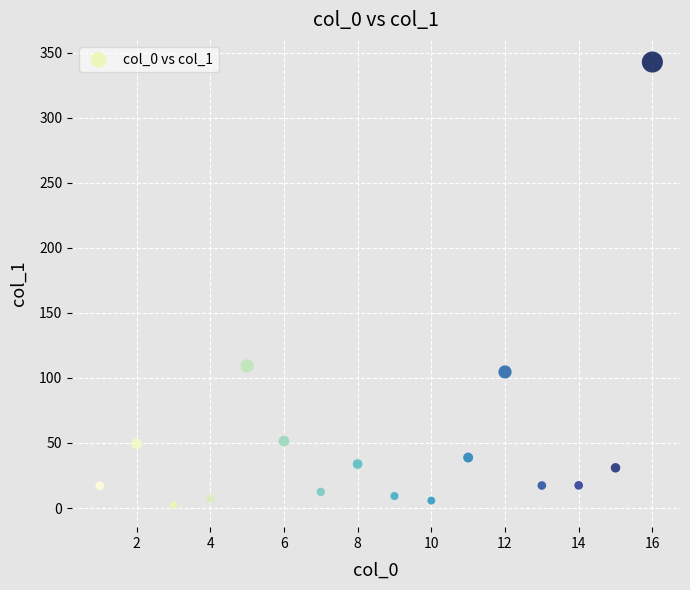

What Y value in the scatter plot is closest to 172?

109.2